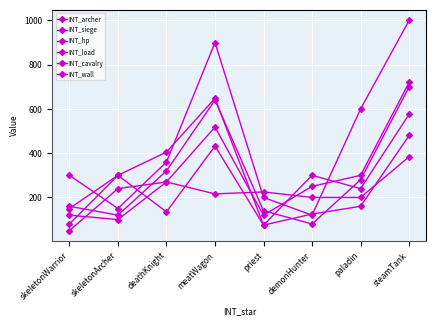

How many data points in INT_load are above 280?

3